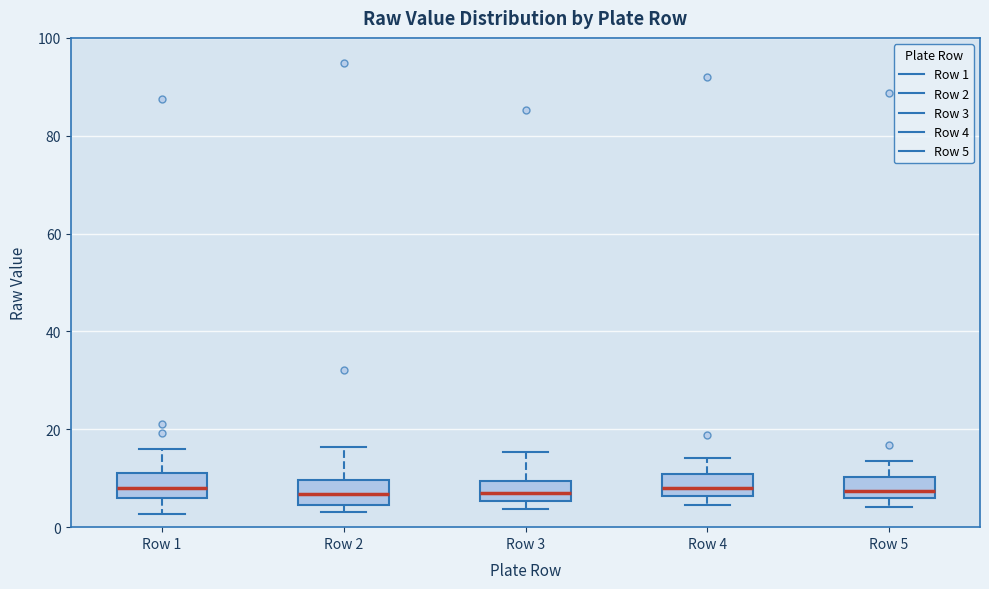

Reading left to right, read every box against the y-axis: the position of its median line, the range the box covers, and the ends of its whiskers. The values are not printed on the chart, so give them approximately, as read against the axis.

Row 1: median 8, box 6 to 12, whiskers 2 to 16
Row 2: median 6, box 4 to 10, whiskers 4 (just below the box's lower edge) to 16
Row 3: median 8, box 6 to 10, whiskers 4 to 16
Row 4: median 8, box 6 to 10, whiskers 4 to 14
Row 5: median 8, box 6 to 10, whiskers 4 to 14